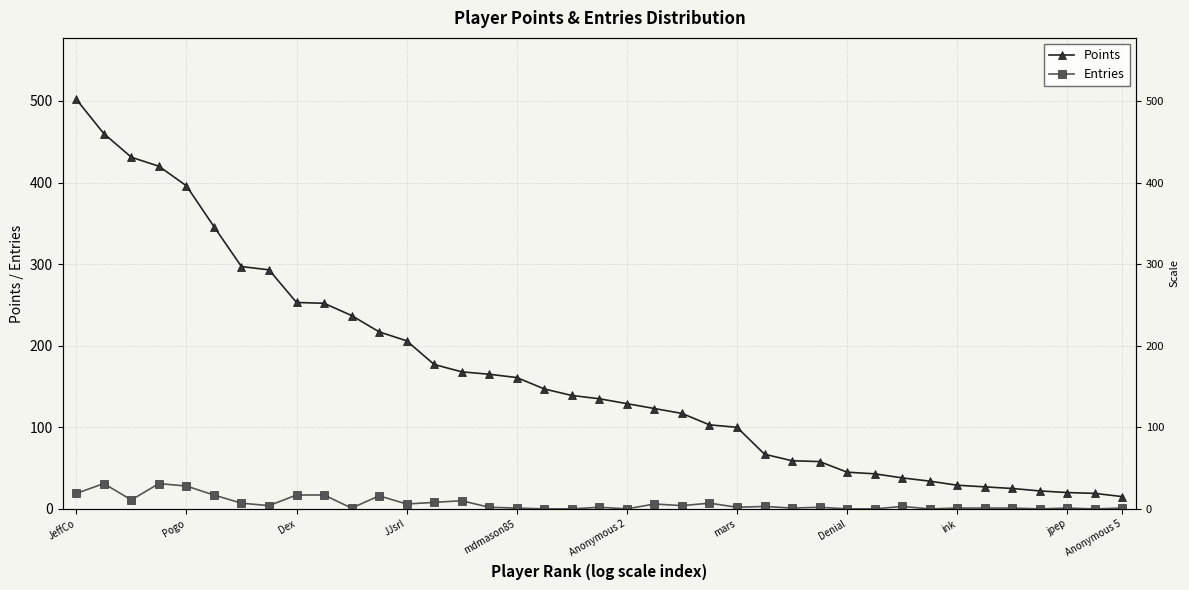

True or false: Points has a value of 168 at 14.

True